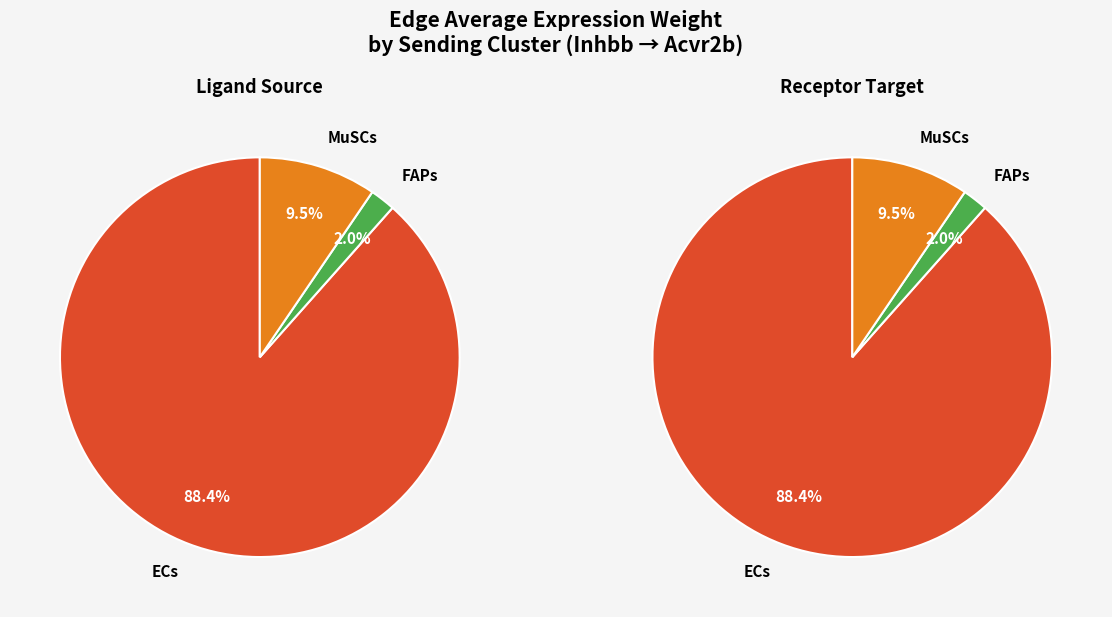

What percentage is NOT represented by FAPs?

98.0%